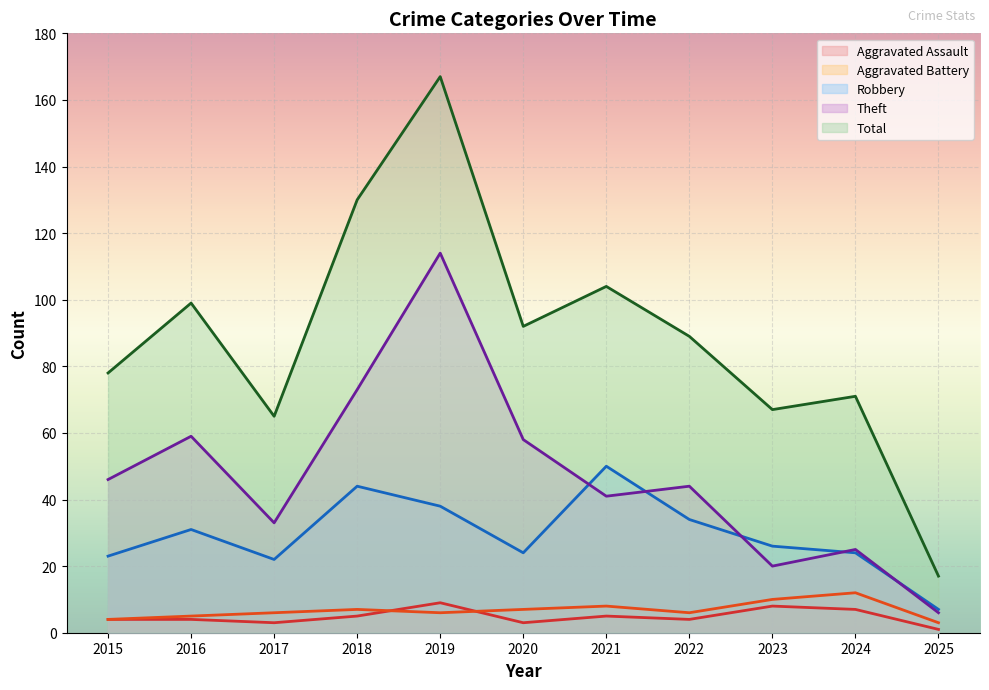

At how many categories does at least one series exceed 4?

11